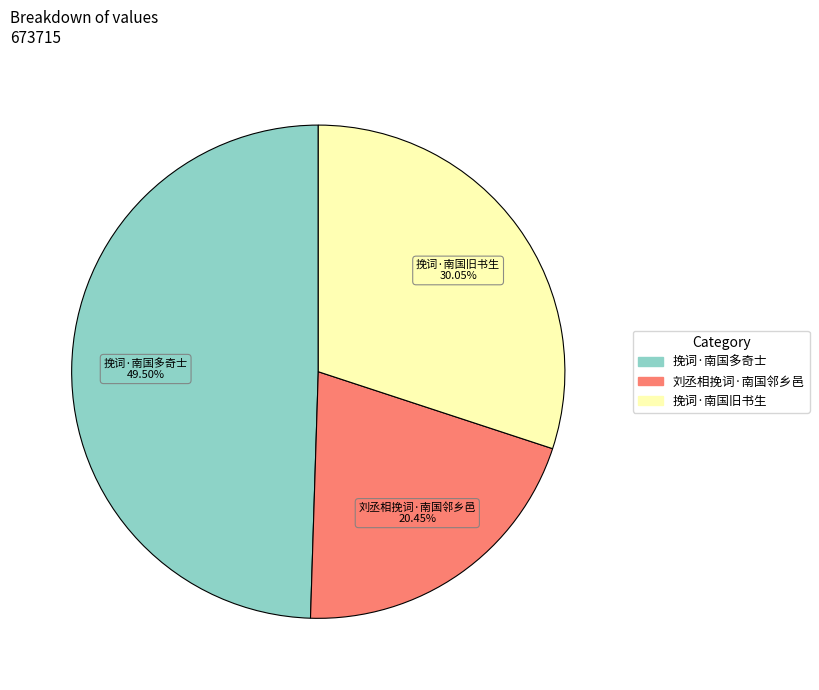

Rank the categories by value from highest to lowest.

挽词·南国多奇士, 挽词·南国旧书生, 刘丞相挽词·南国邻乡邑